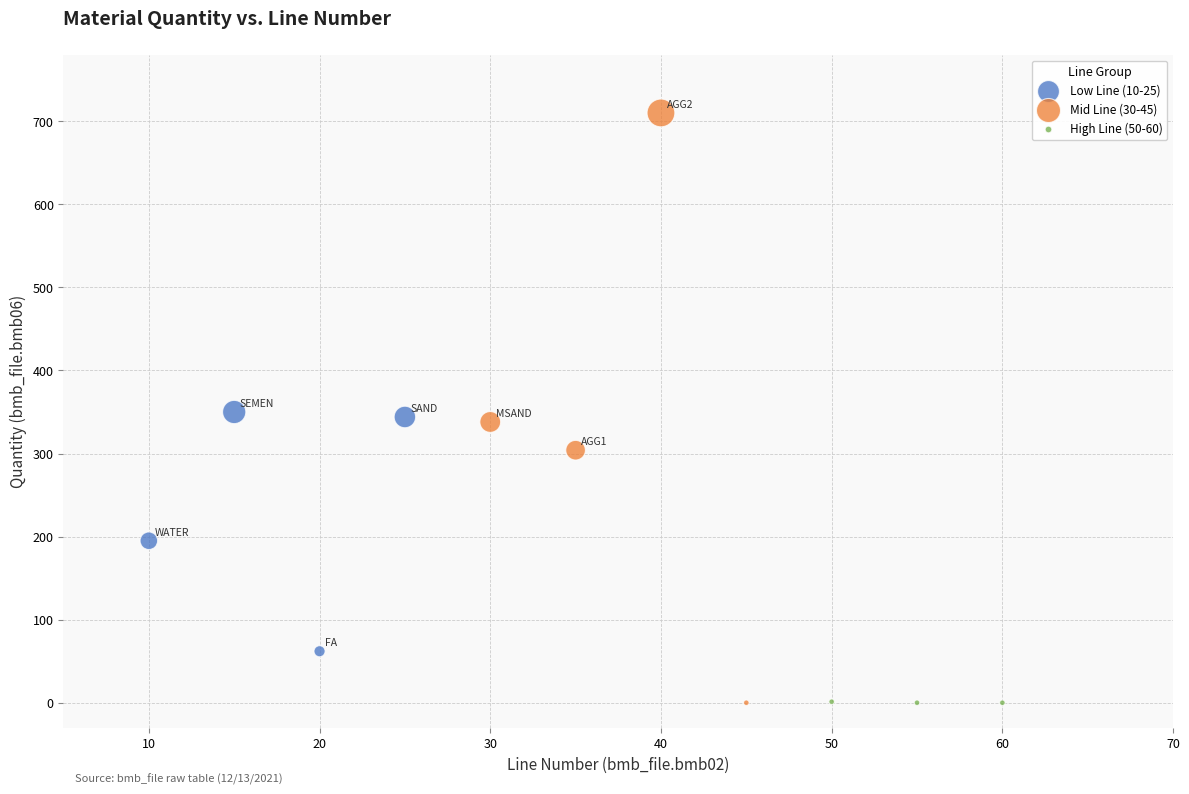

Which series has the largest Y range (max minus min)?

Mid Line (30-45)